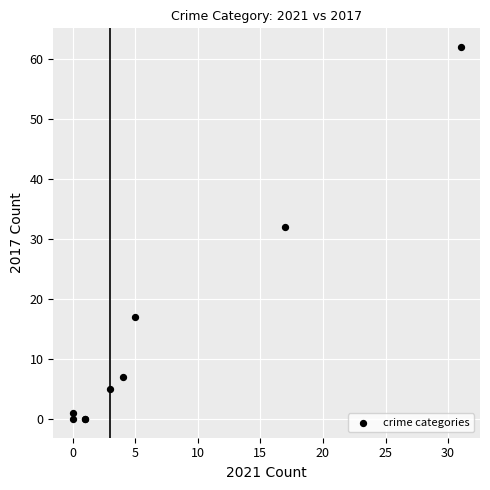

What Y value in the scatter plot is closest to 31?

32